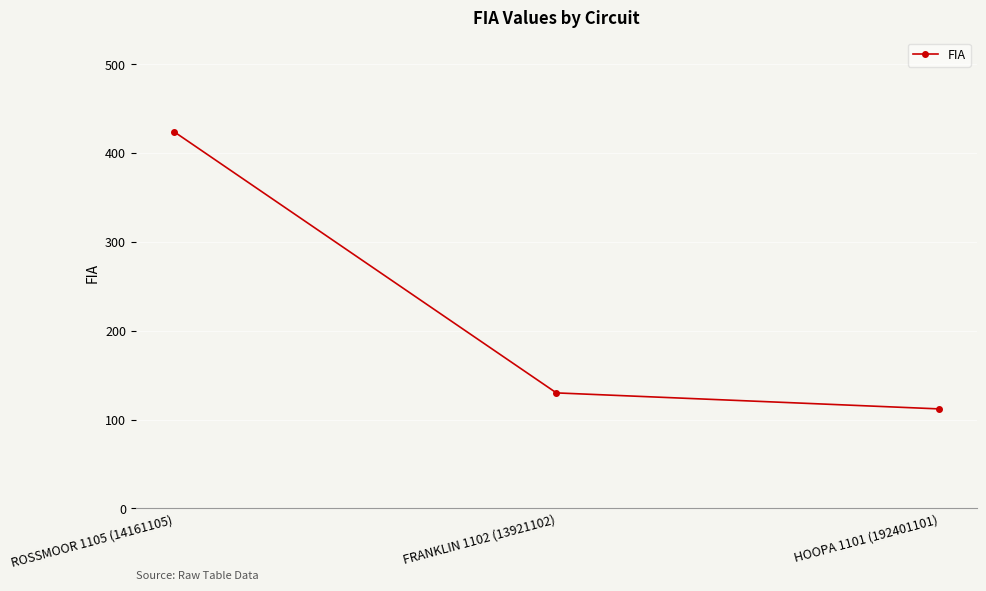

Reading right to left, extract all data points from this chart.

HOOPA 1101 (192401101)=112	FRANKLIN 1102 (13921102)=130	ROSSMOOR 1105 (14161105)=424